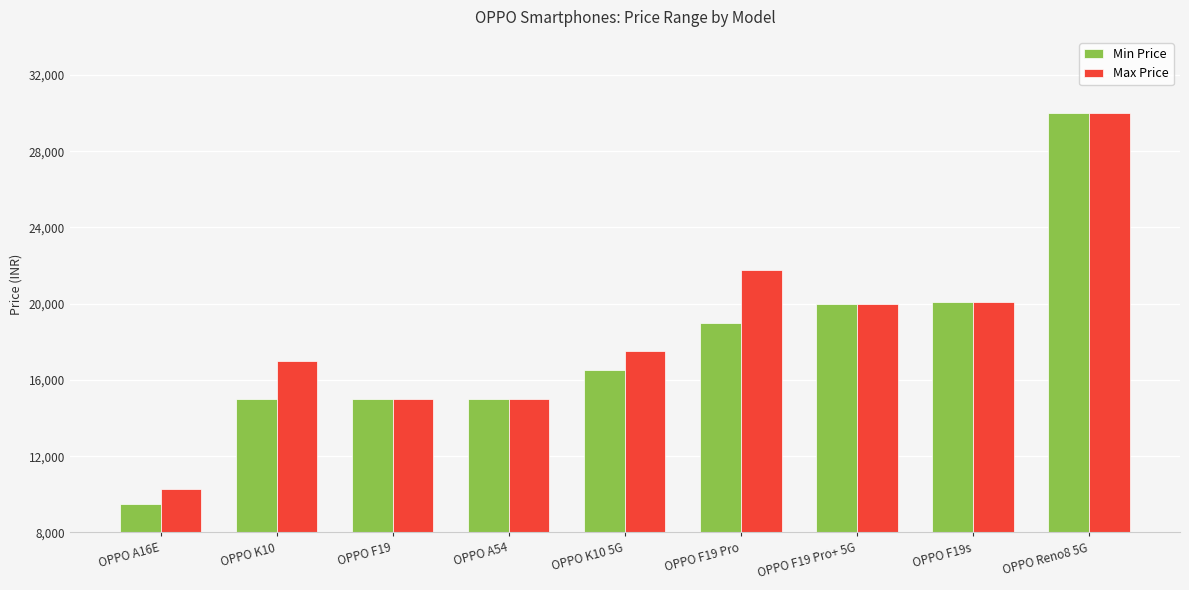

At which category is the sum across all series the highest?

OPPO Reno8 5G